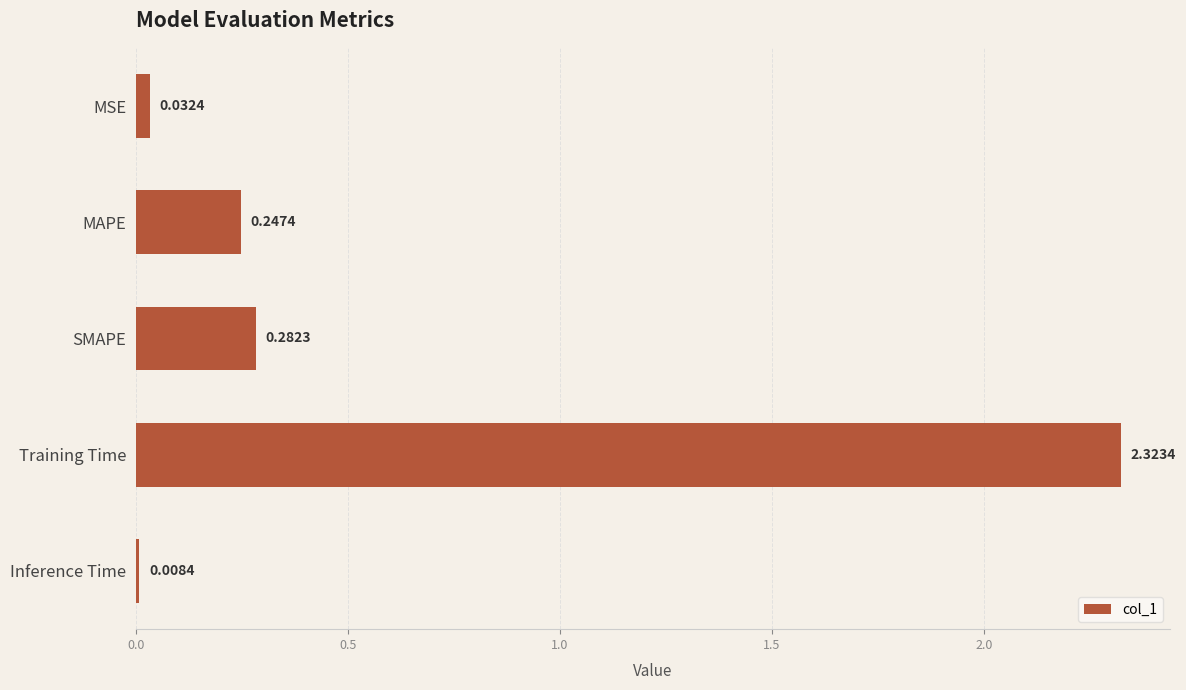

What is the label of the 2nd bar from the bottom?

Training Time